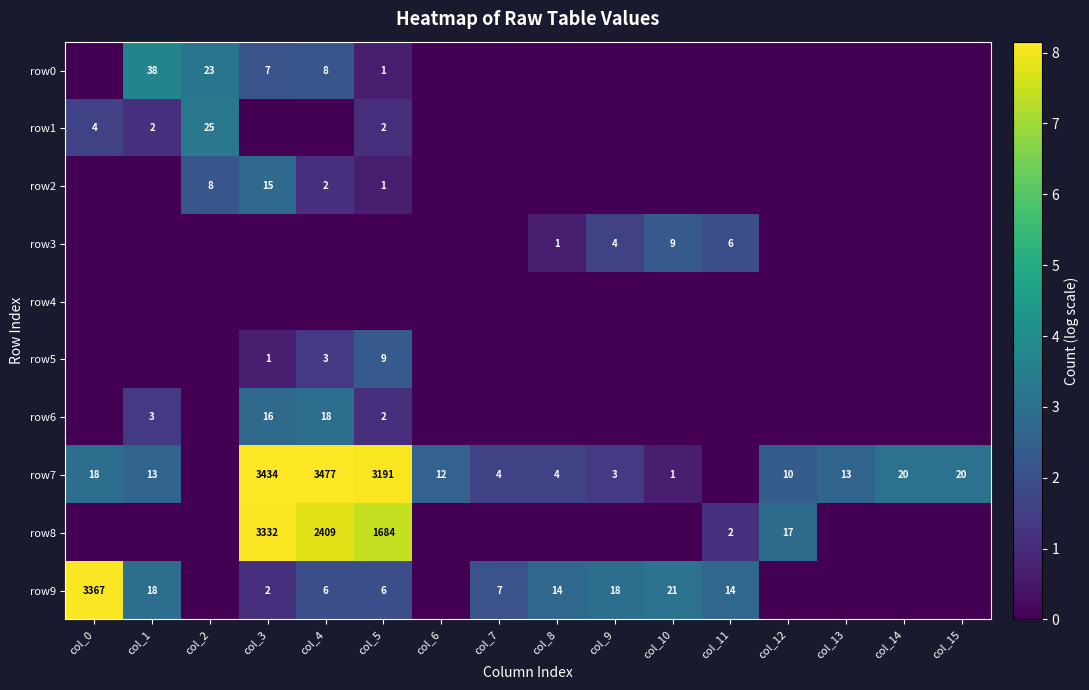

At which category is the sum across all series the highest?

col_3